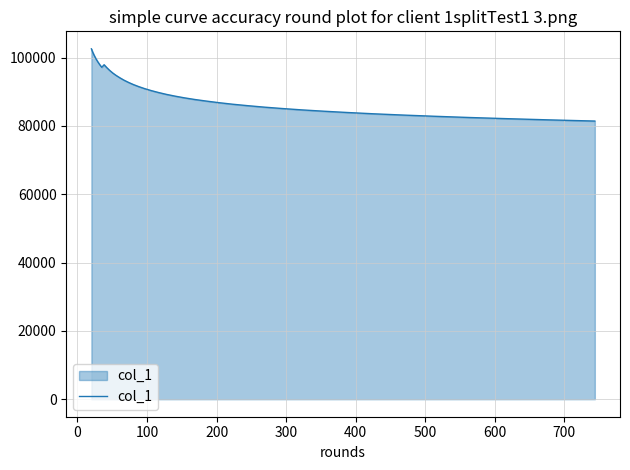

What is the difference between the maximum and minimum values?

21134.0